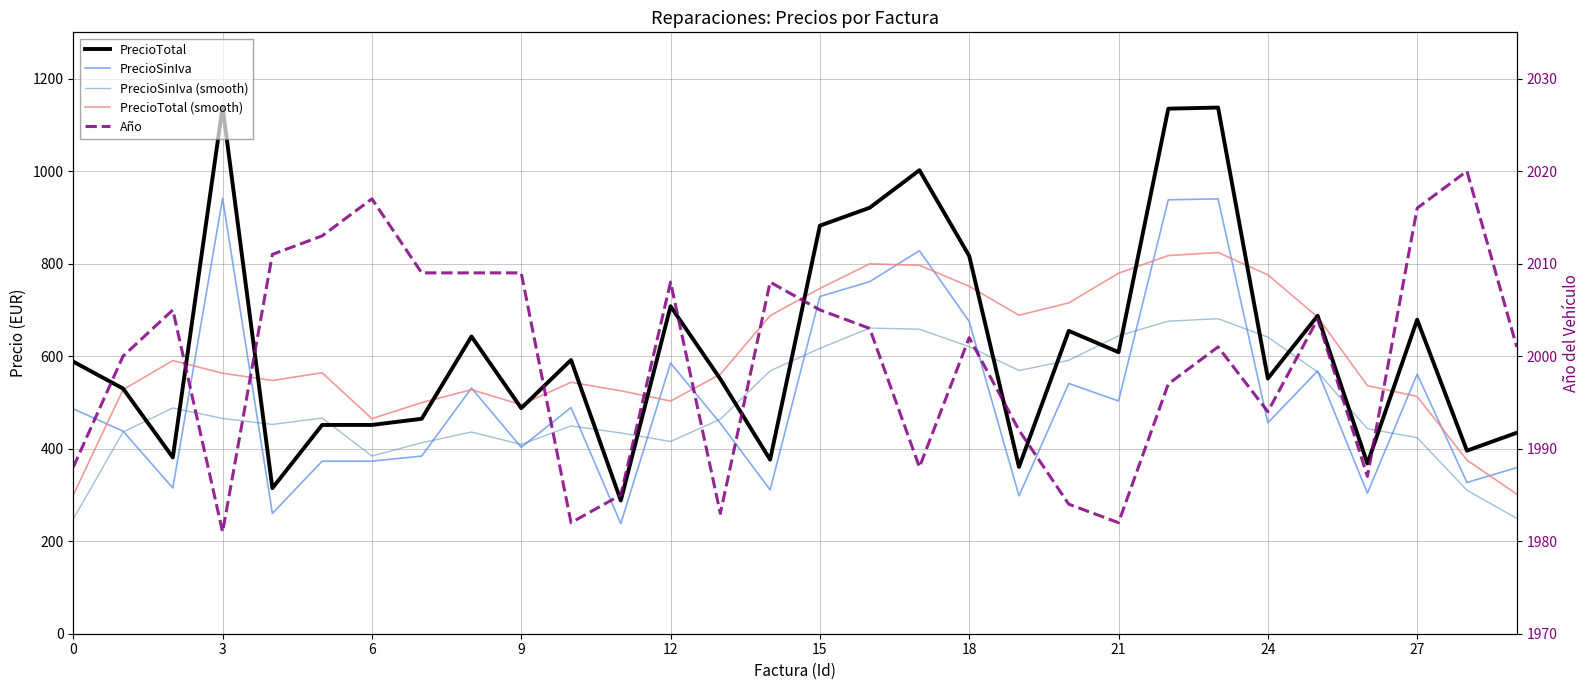

What is the minimum value for PrecioTotal?

288.0